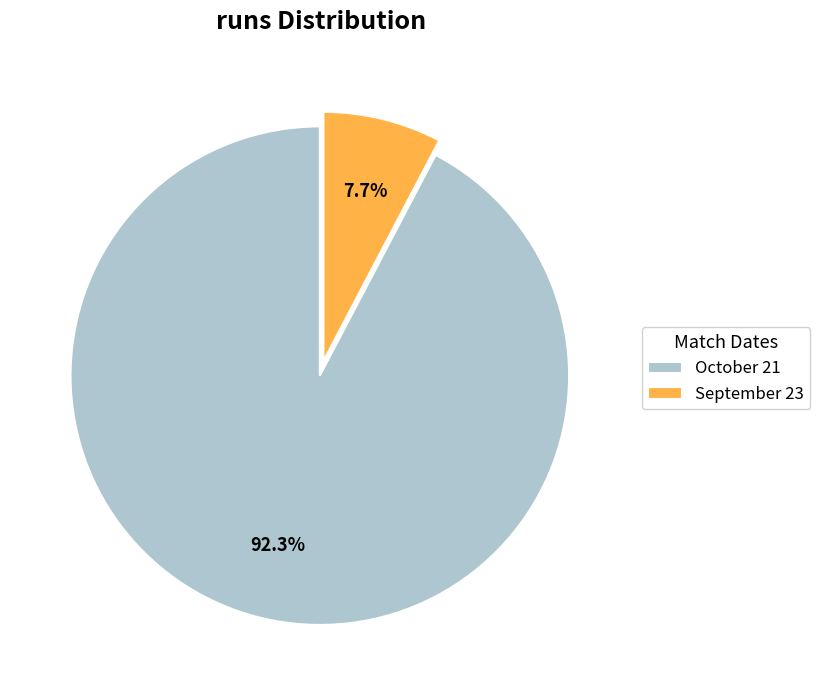

Which category has the biggest portion of the pie?

October 21